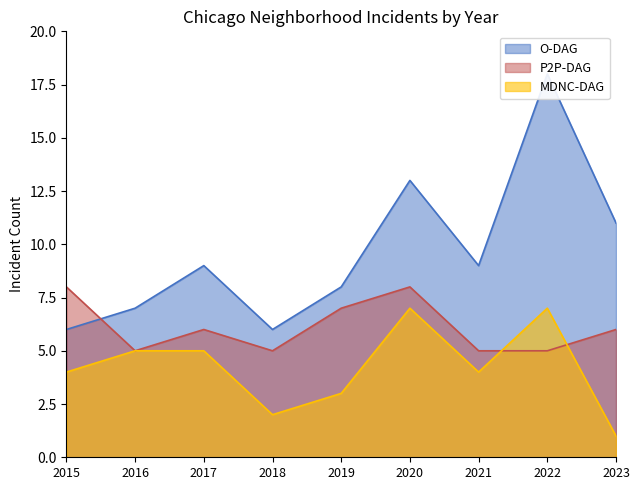

How many lines are shown in the chart?

3